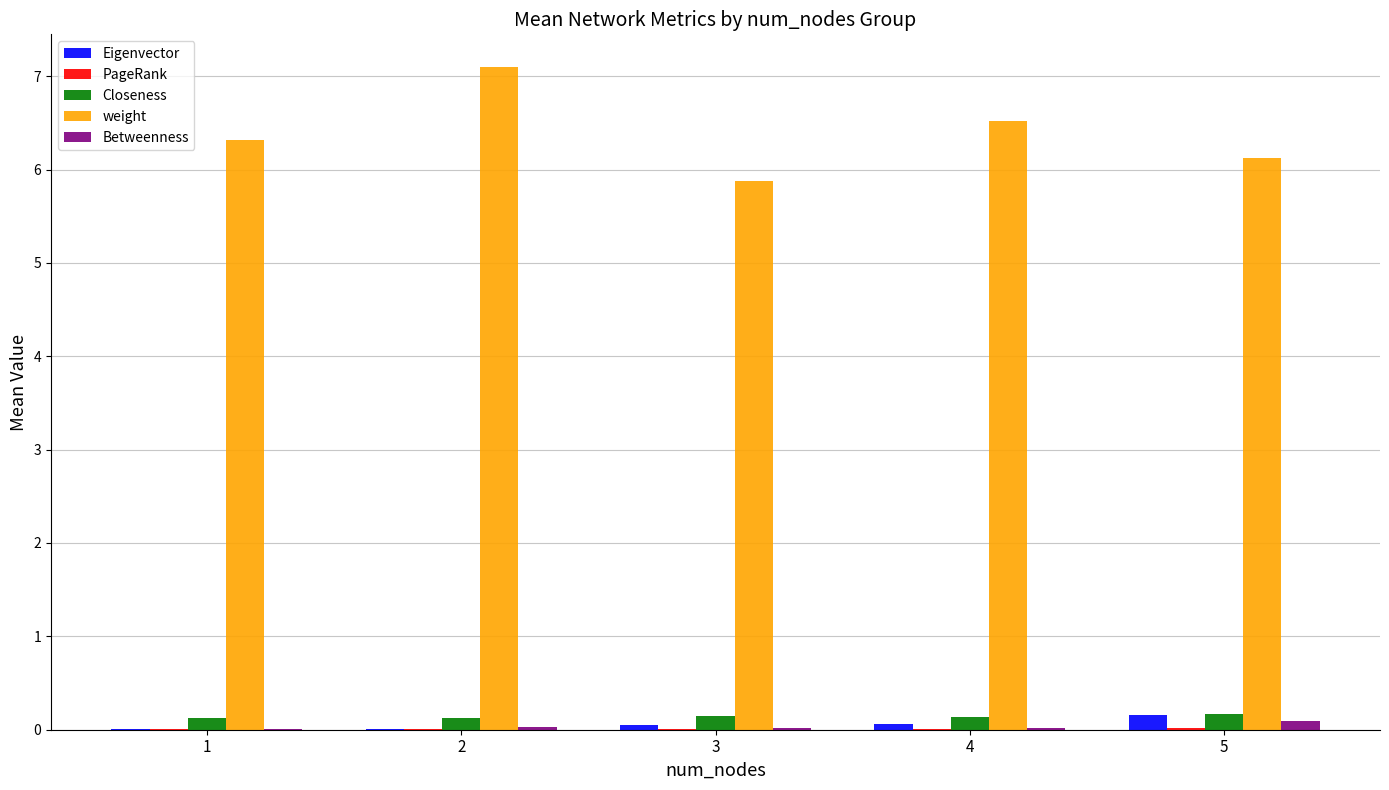

Count the Closeness values in the range 0 to 1.

5